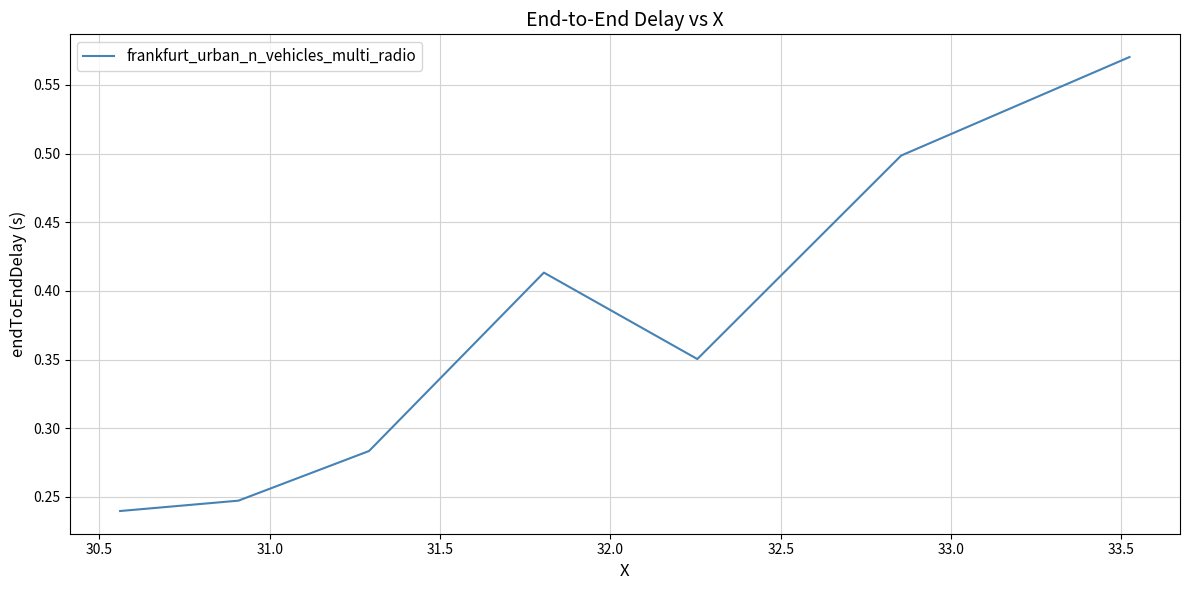

What is the sum of all values?

2.6